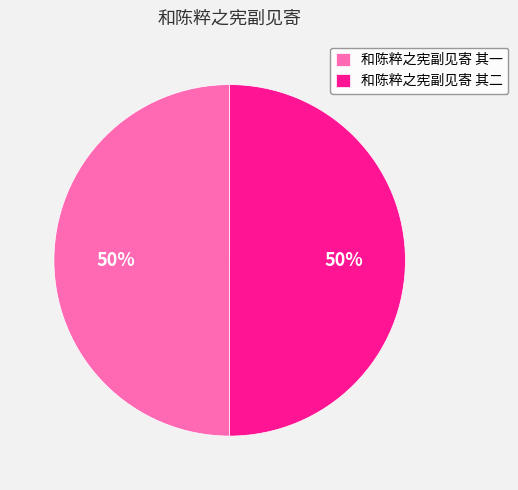

Approximately how many times larger is the value at 和陈粹之宪副见寄 其一 compared to 和陈粹之宪副见寄 其二?

1.0